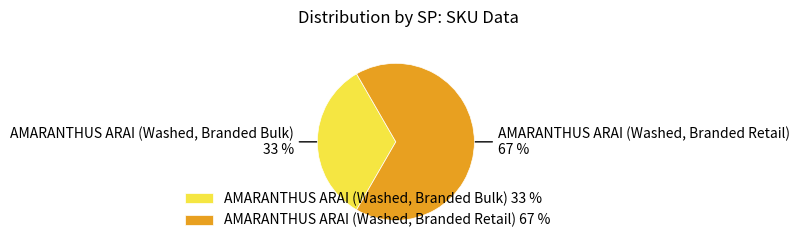

The AMARANTHUS ARAI (Washed, Branded Bulk) slice represents 33% of the pie. True or false?

True